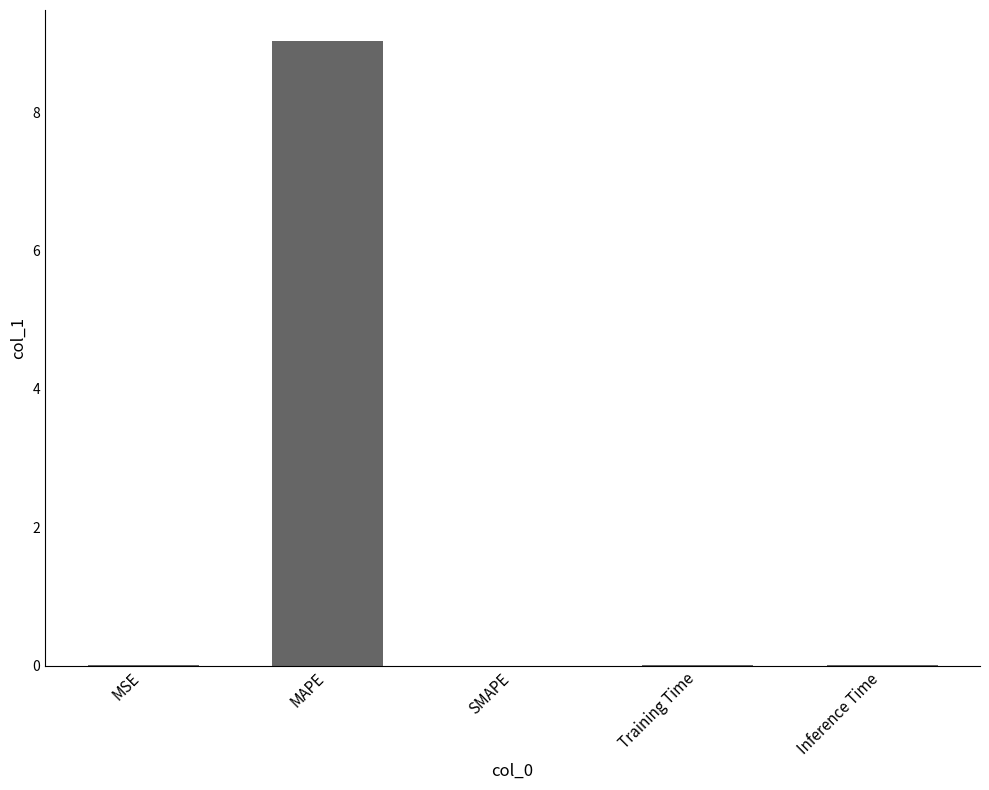

What is the greatest value displayed?

9.0